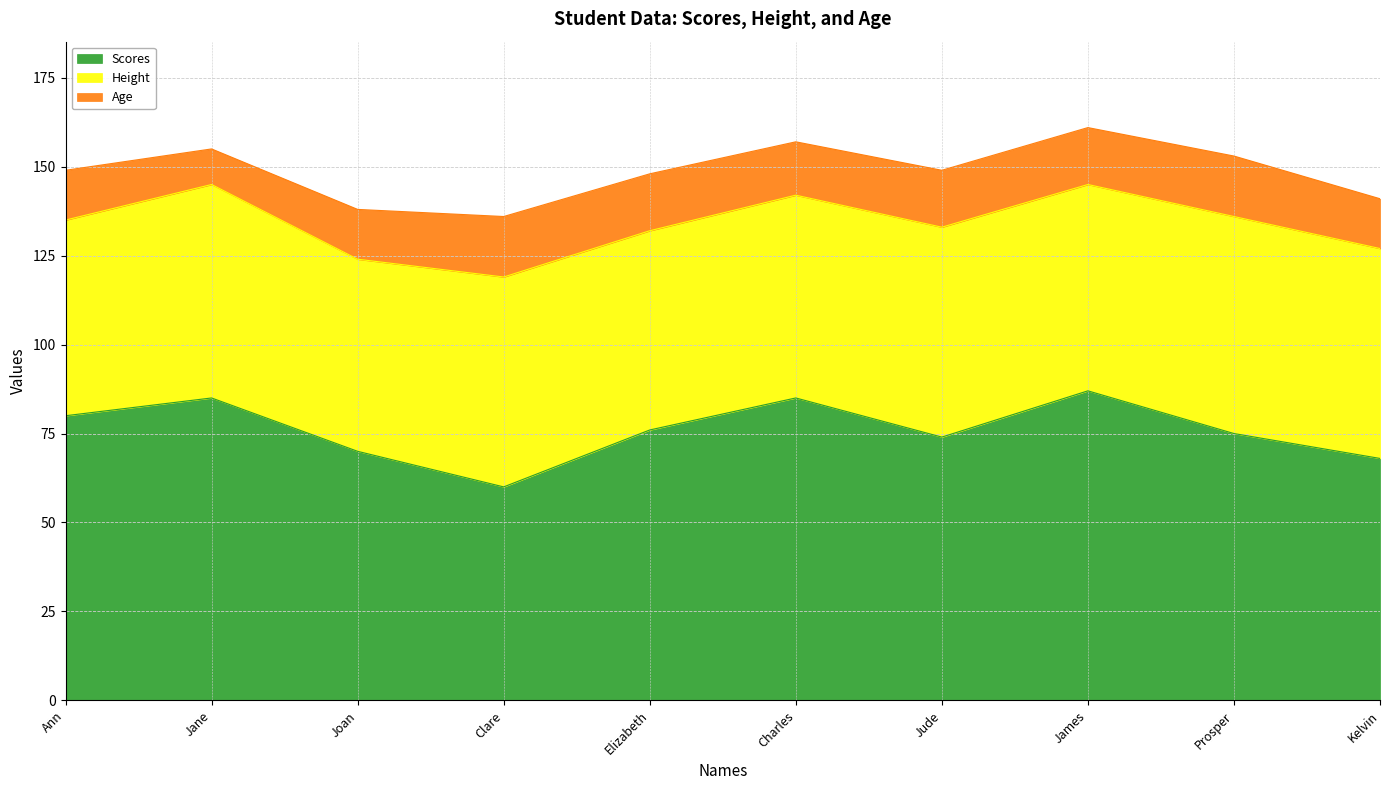

In Height, how many points are lower than both neighbors (excluding endpoints)?

3